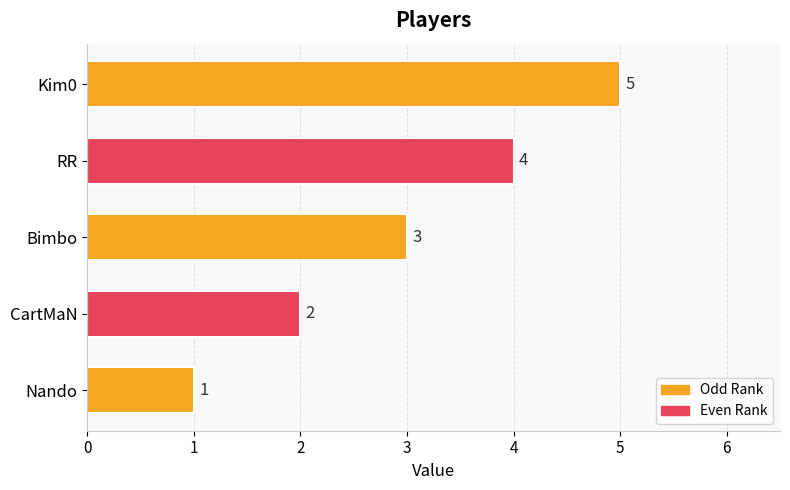

What is the sum of all values?

15